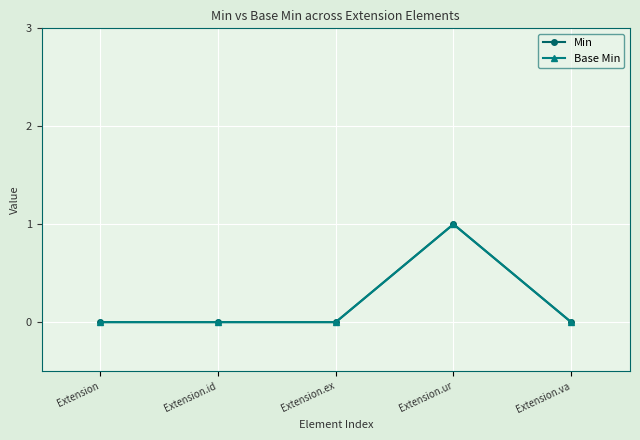

At which label is Base Min closest to 0?

Extension